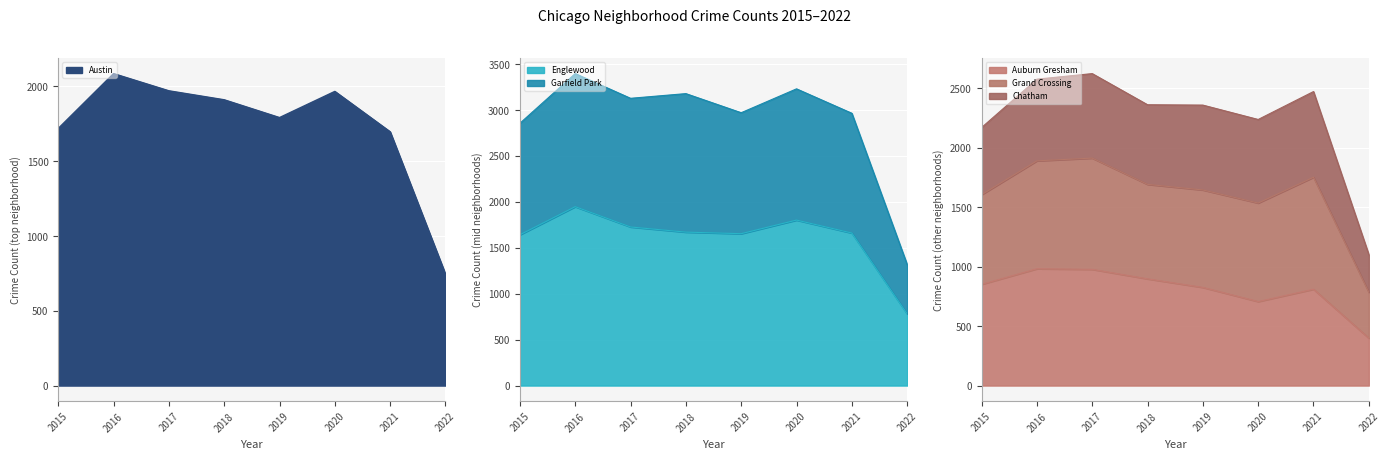

What is the value of the Austin point at the 1st from the left?

1719